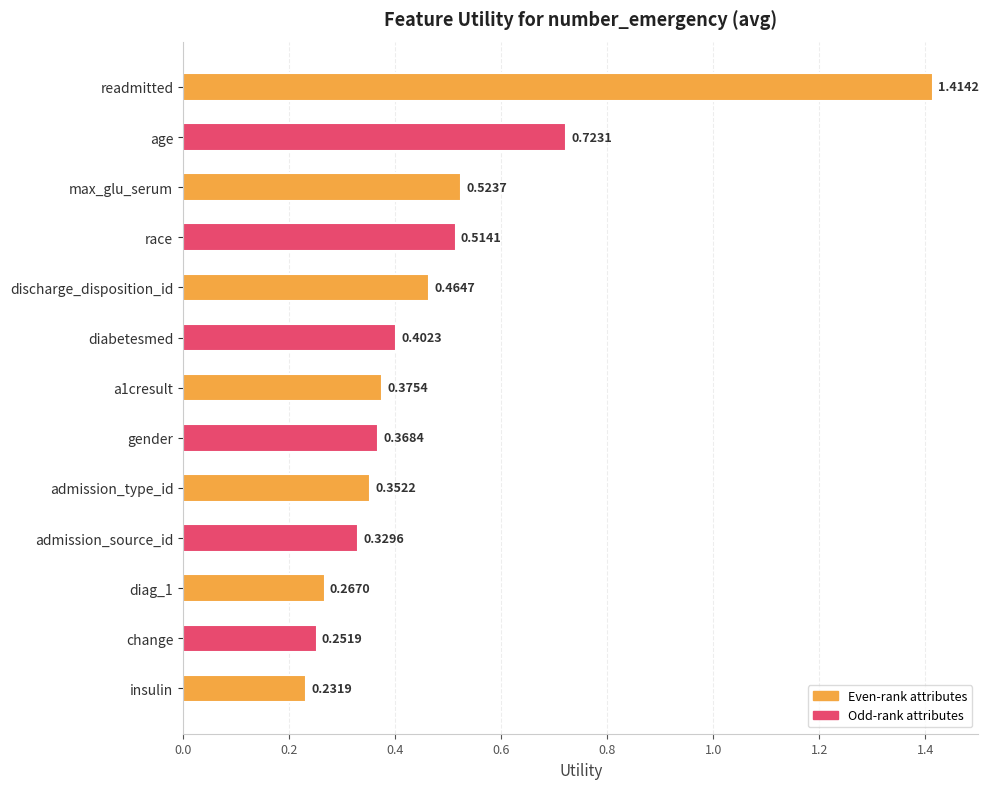

What is the difference between the maximum and second lowest values?

1.2